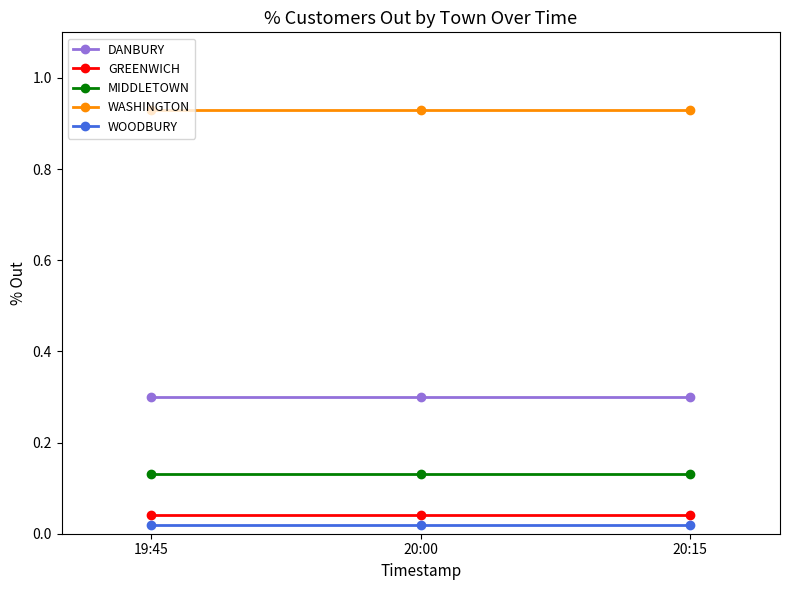

What is the label of the 2nd point from the left?

20:00